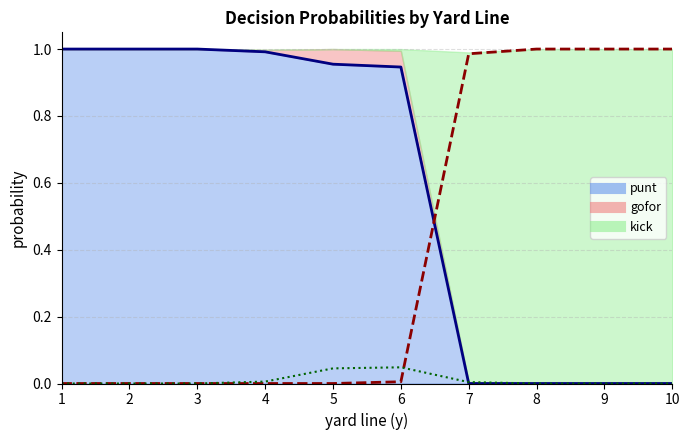

What is the maximum value for punt?

1.0